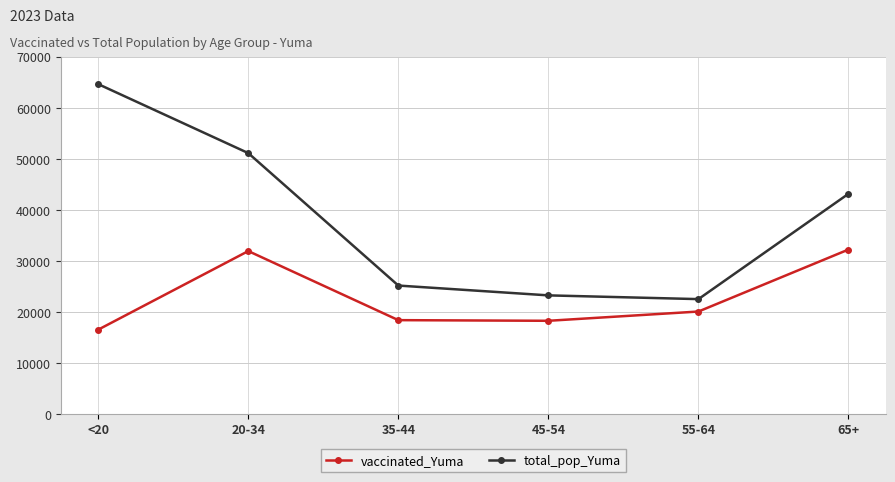

How many lines are shown in the chart?

2